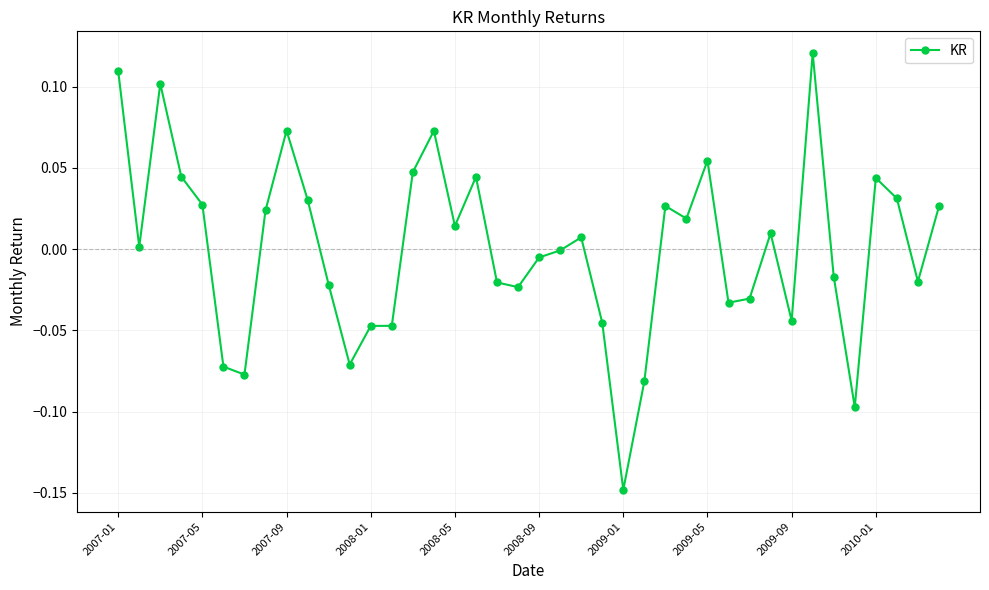

What is the difference between the maximum and minimum values?

0.3